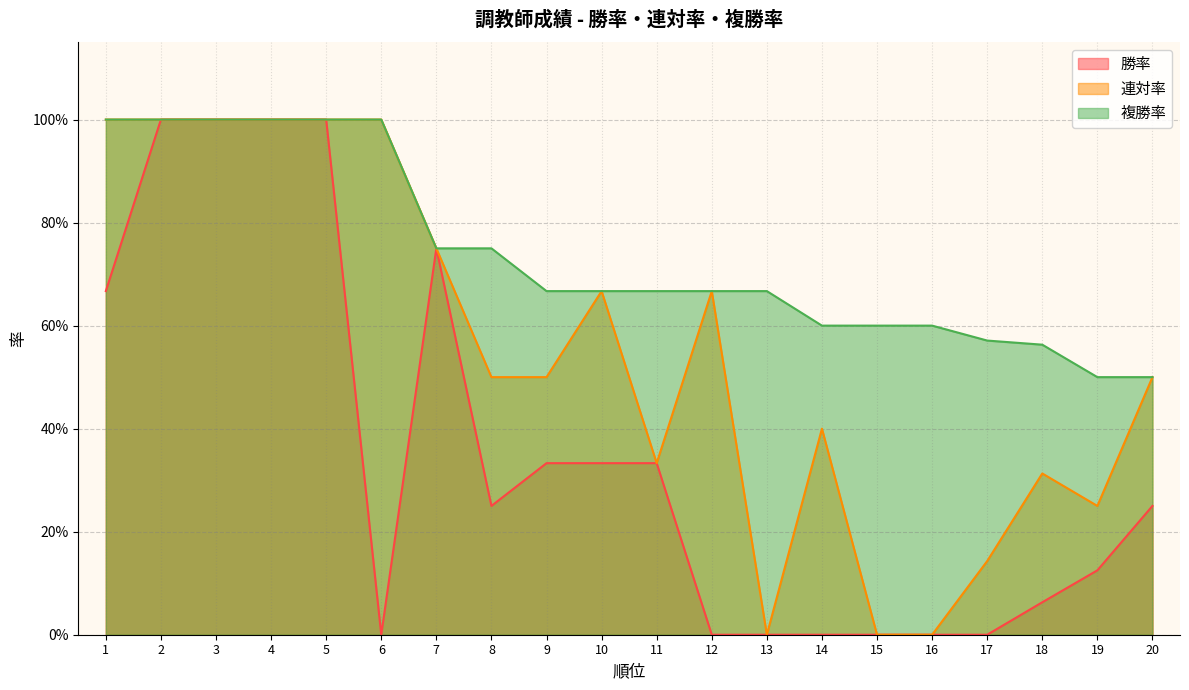

True or false: 複勝率 has more than 0 interior local peaks.

False